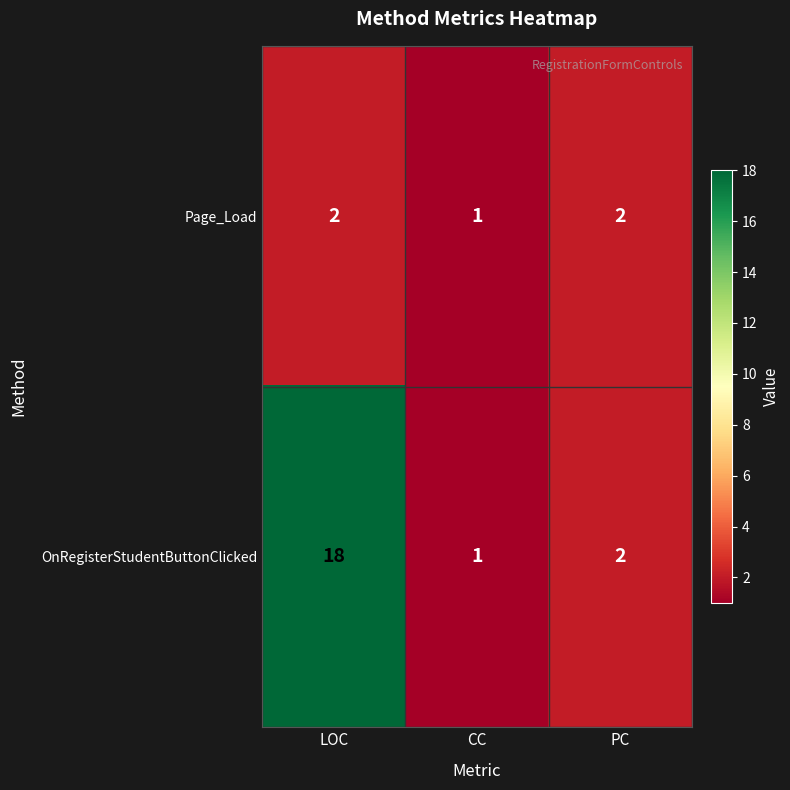

How many series are shown in this chart?

2